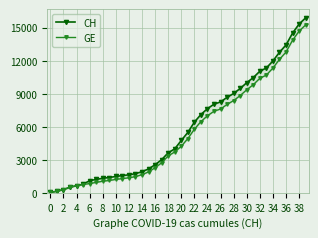

True or false: GE and CH cross at least once.

False